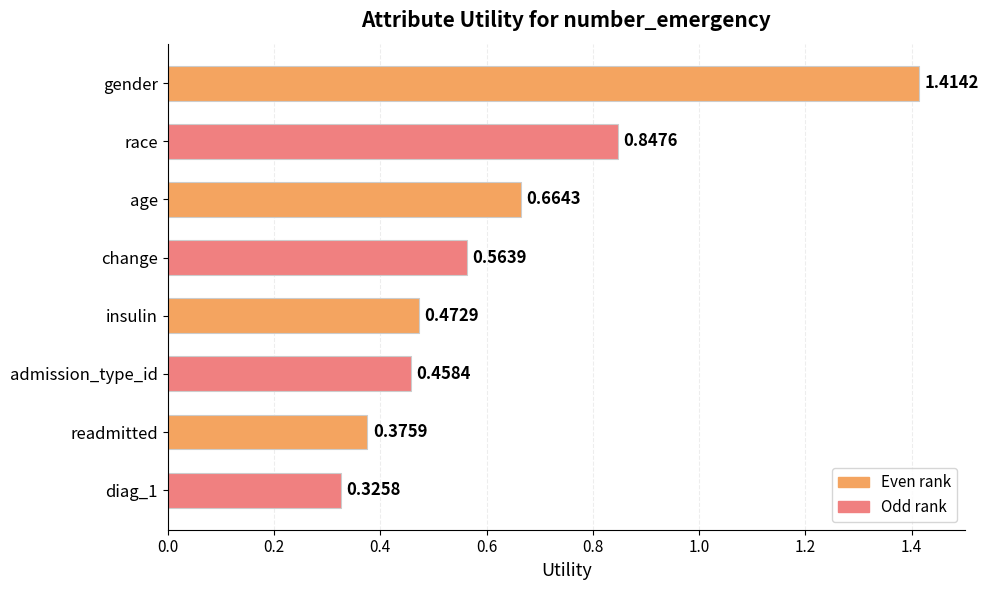

At which category does the chart reach its peak across all series?

gender